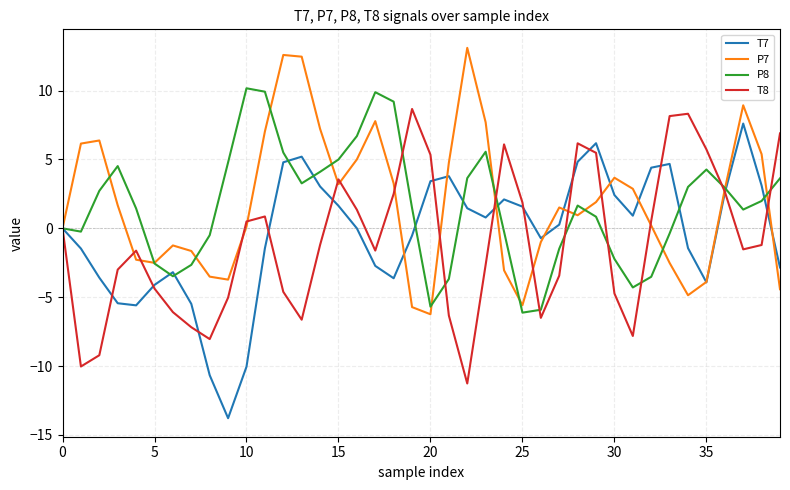

What is the maximum value shown in the chart?

13.1